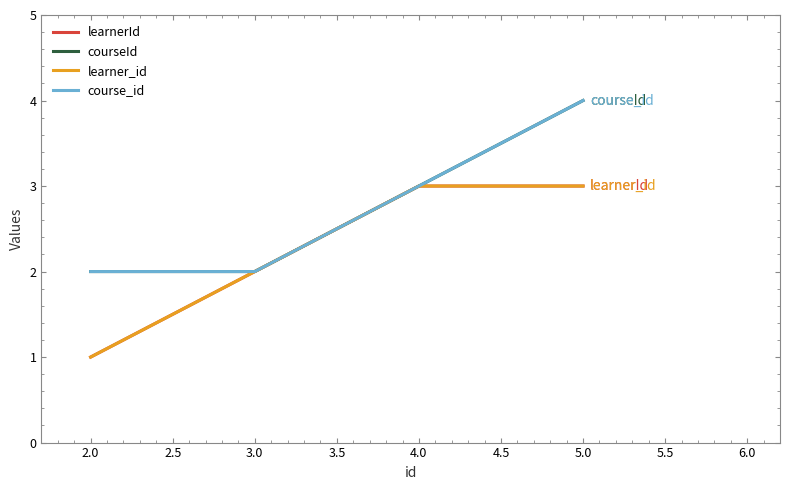

True or false: courseId and course_id intersect in this chart.

False